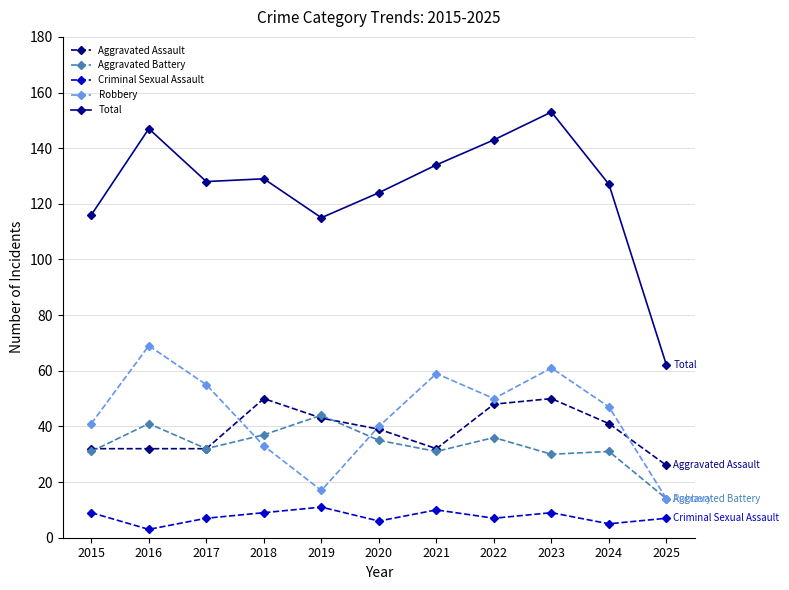

In Robbery, how many points are lower than both neighbors (excluding endpoints)?

2